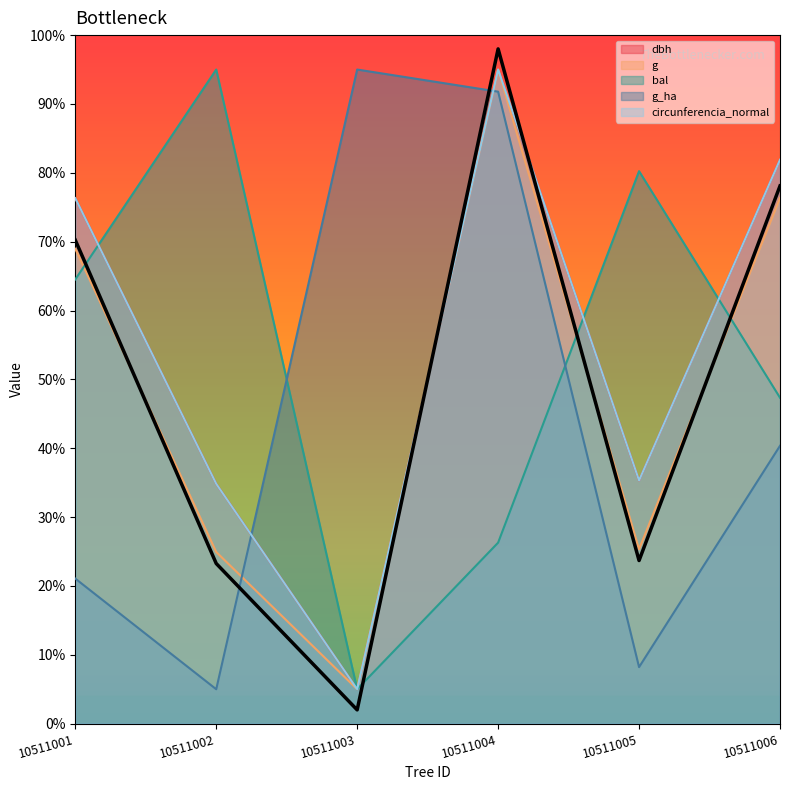

How many data points in circunferencia_normal are less than 76?

3